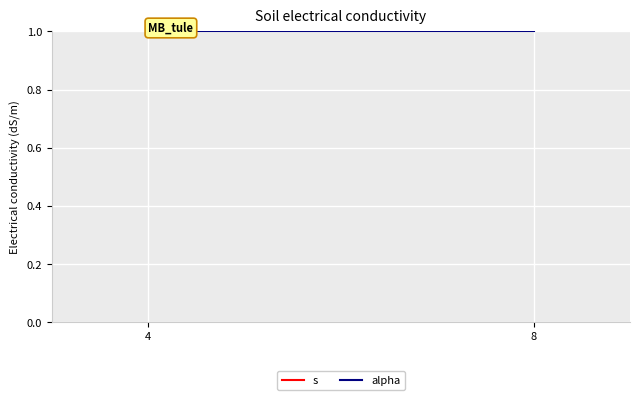

What is the value of the alpha point at the 1st from the left?

1